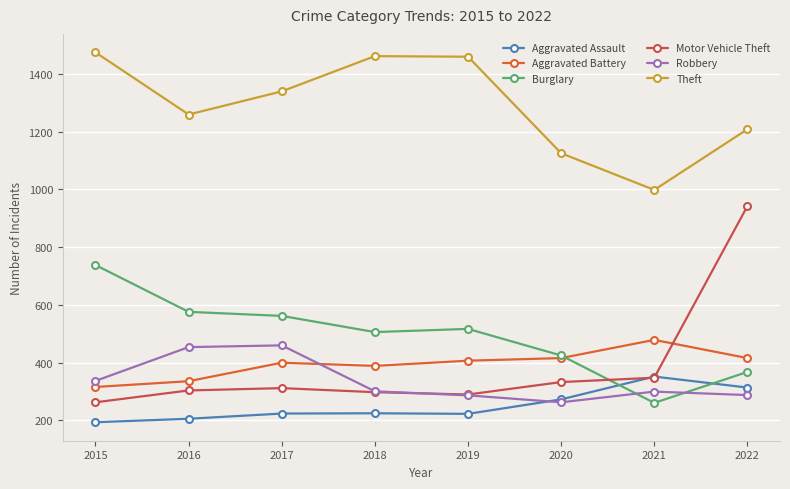

How many series are shown in this chart?

6